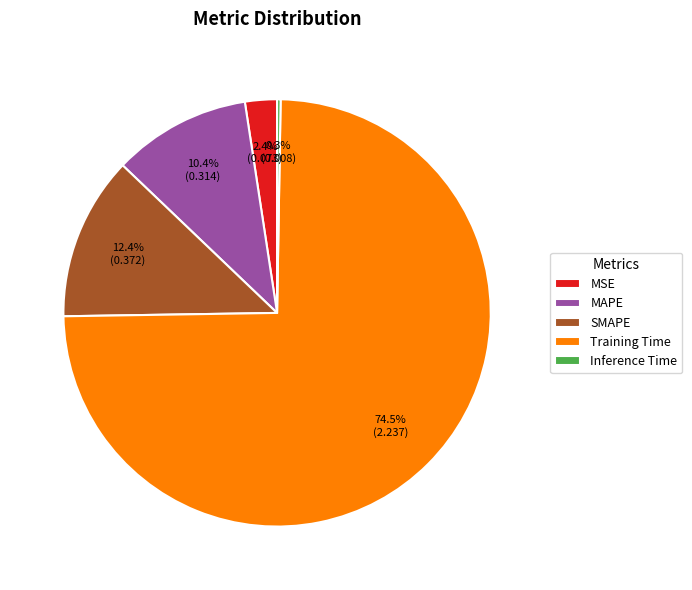

Which has a higher value, Training Time or SMAPE?

Training Time